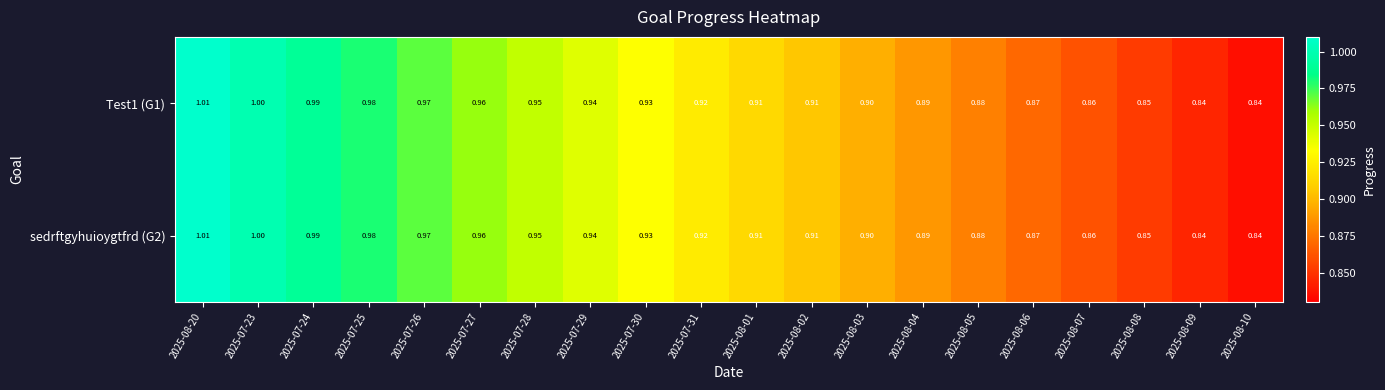

Is the value of sedrftgyhuioygtfrd (G2) at 2025-08-06 greater than the value of Test1 (G1) at 2025-07-30?

No